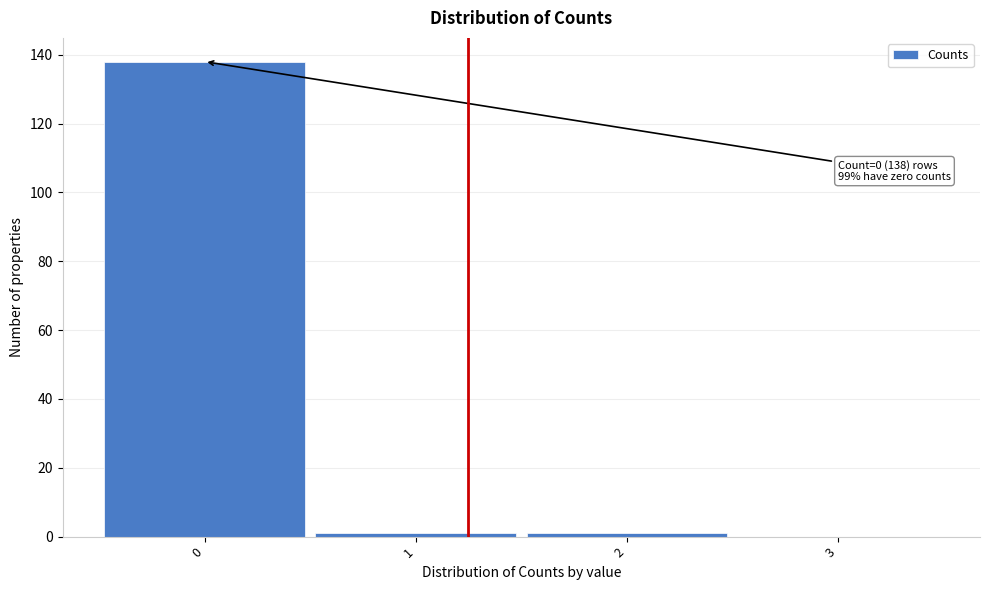

Over which range of the x-axis is the bar tallest?

-0.5 to 0.5